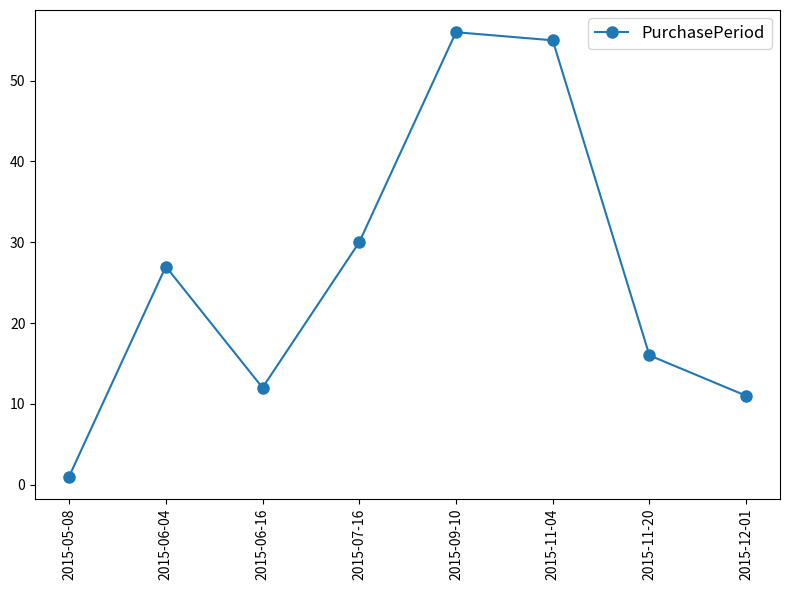

Which has a higher value, 2015-11-20 or 2015-06-16?

2015-11-20